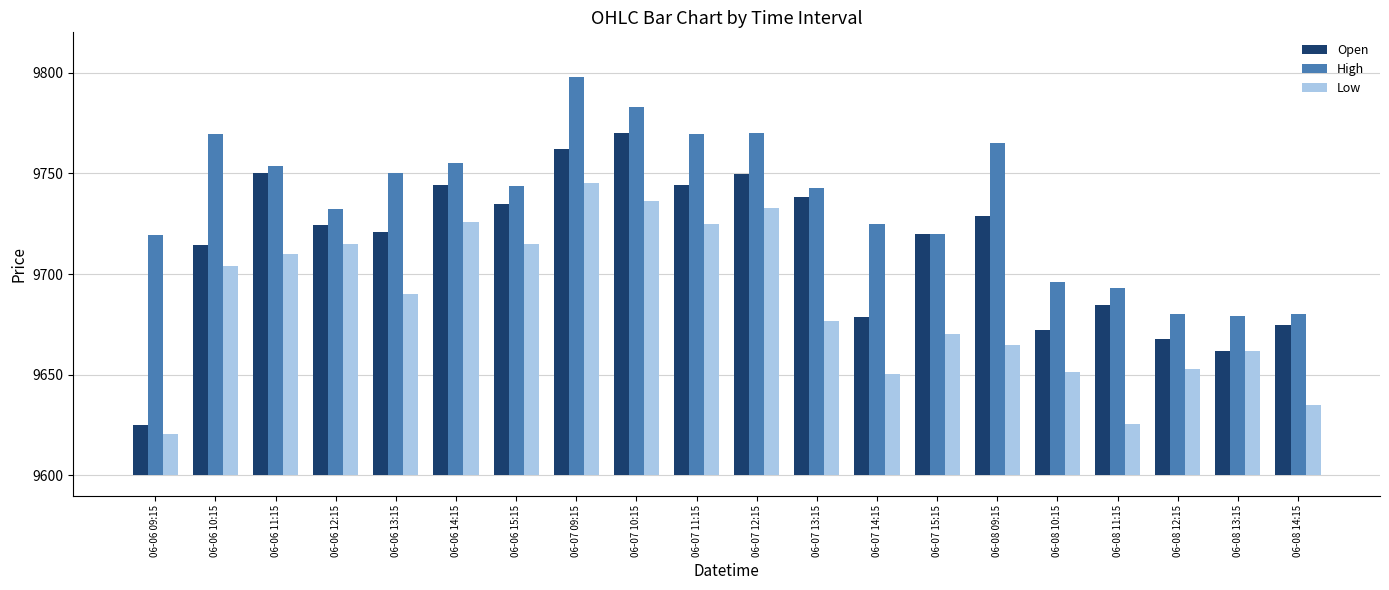

What position from the left is 06-06 10:15?

2